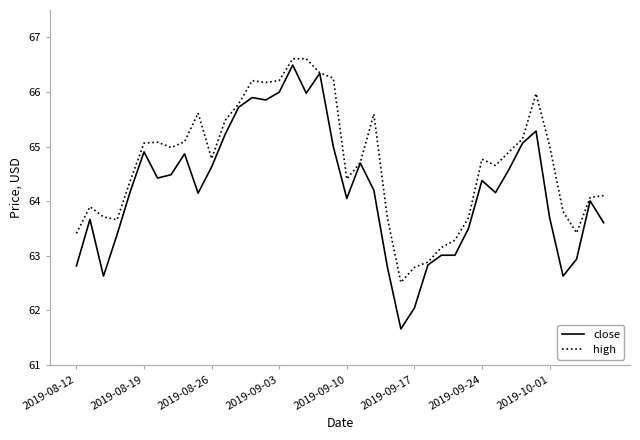

What are all the series names shown in the legend?

close, high